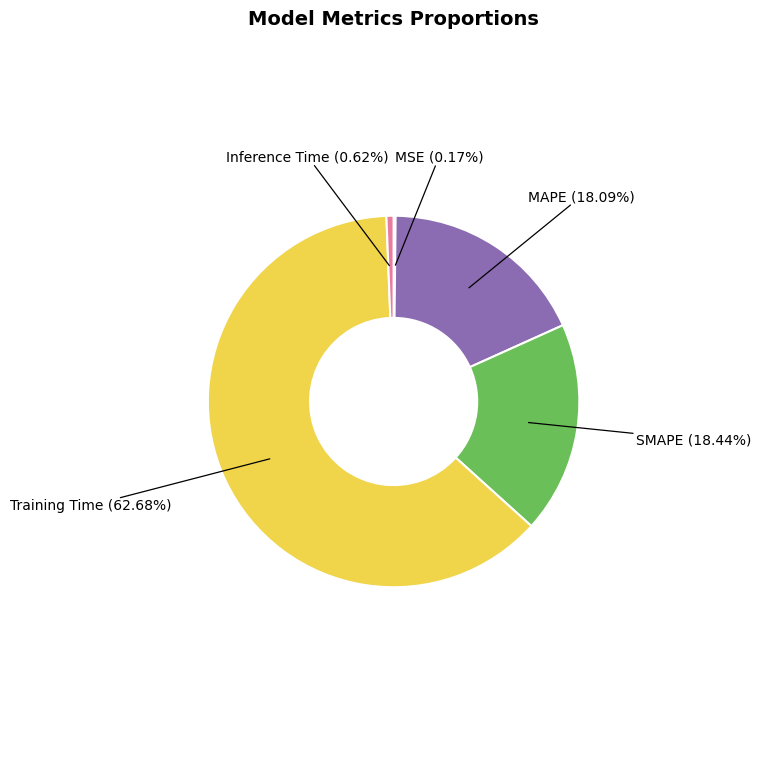

What percentage is the Inference Time slice, to the nearest percent?

1%